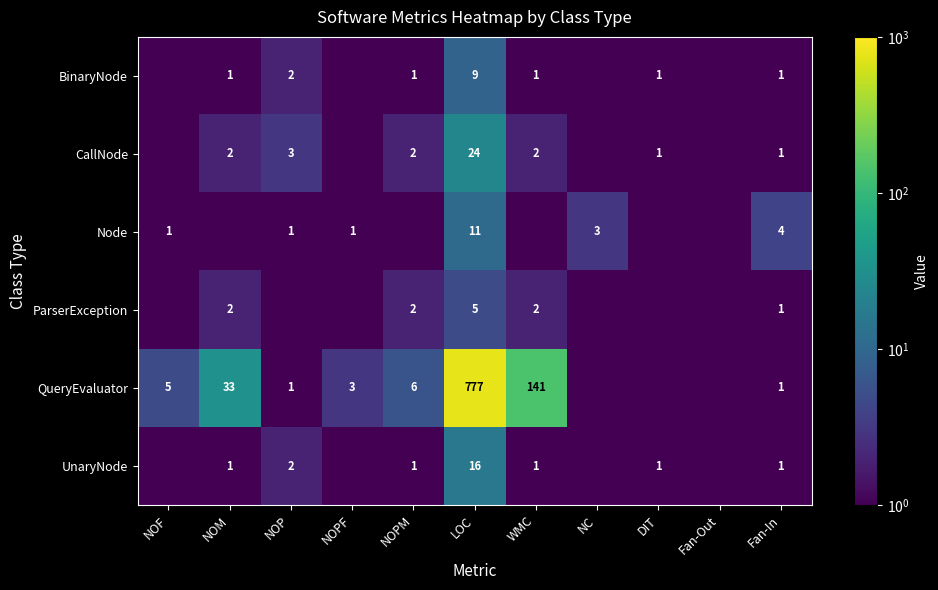

What is the difference between the QueryEvaluator values at NOM and NOF?

28.0